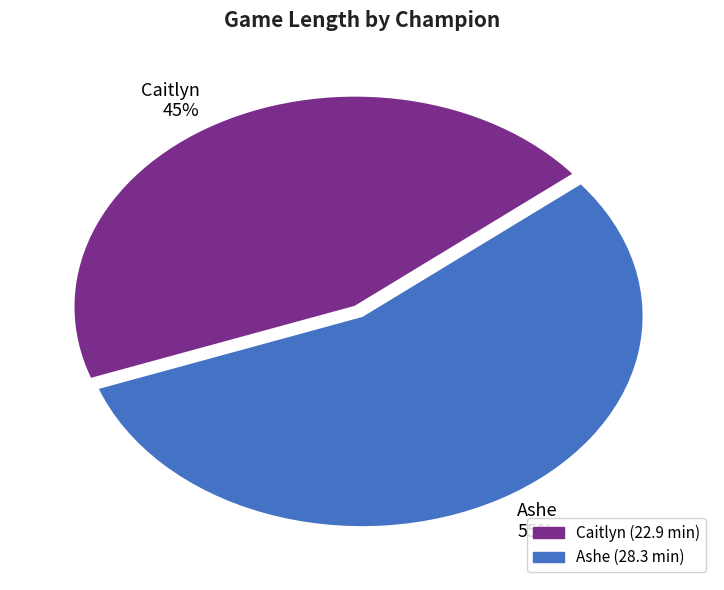

Which category accounts for the majority?

Ashe